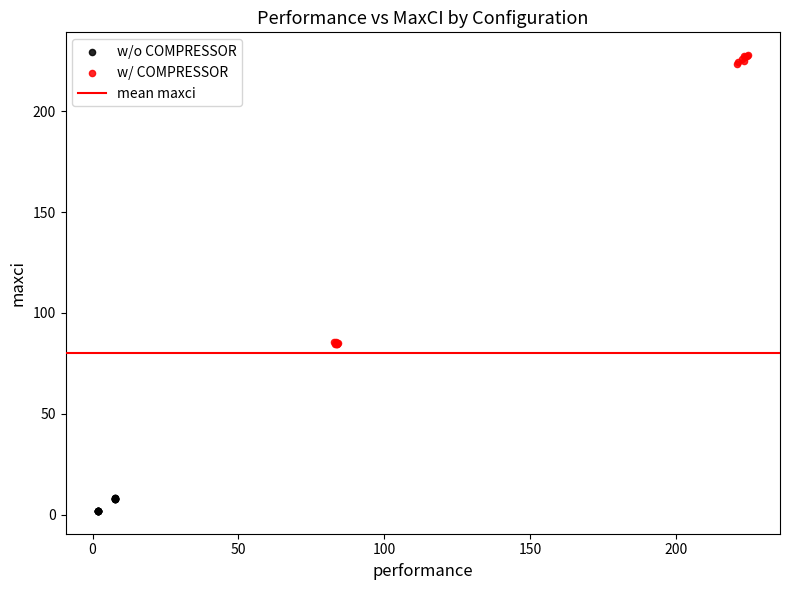

Which series has the largest Y range (max minus min)?

w/ COMPRESSOR